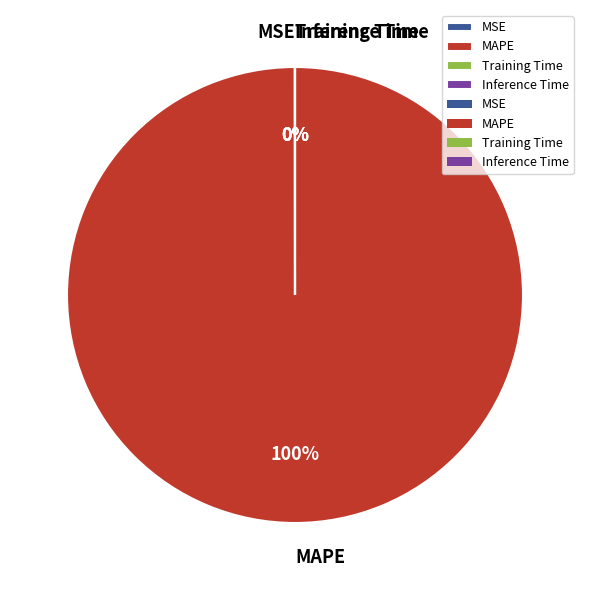

Which slice is the largest?

MAPE